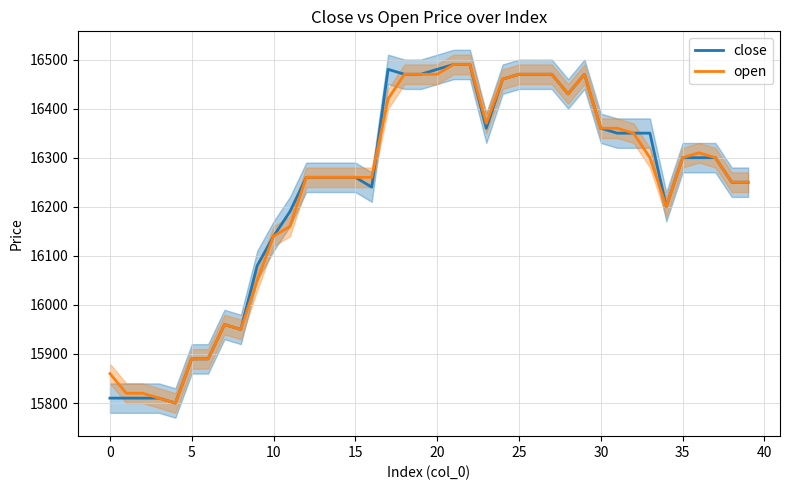

How many times do open and close cross each other?

1